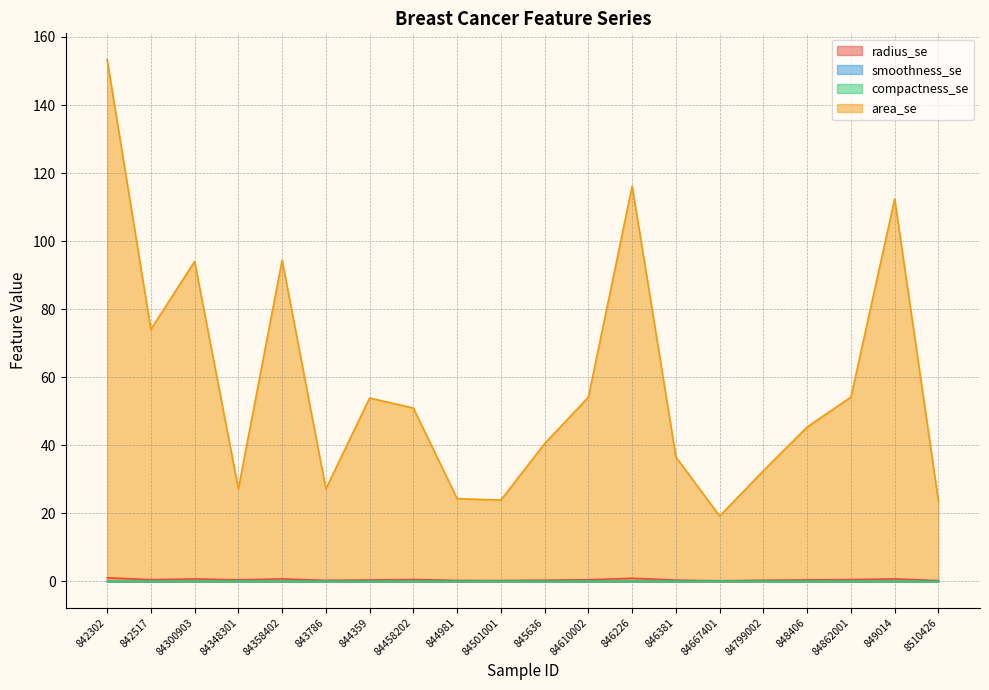

What is the maximum value for compactness_se?

0.1